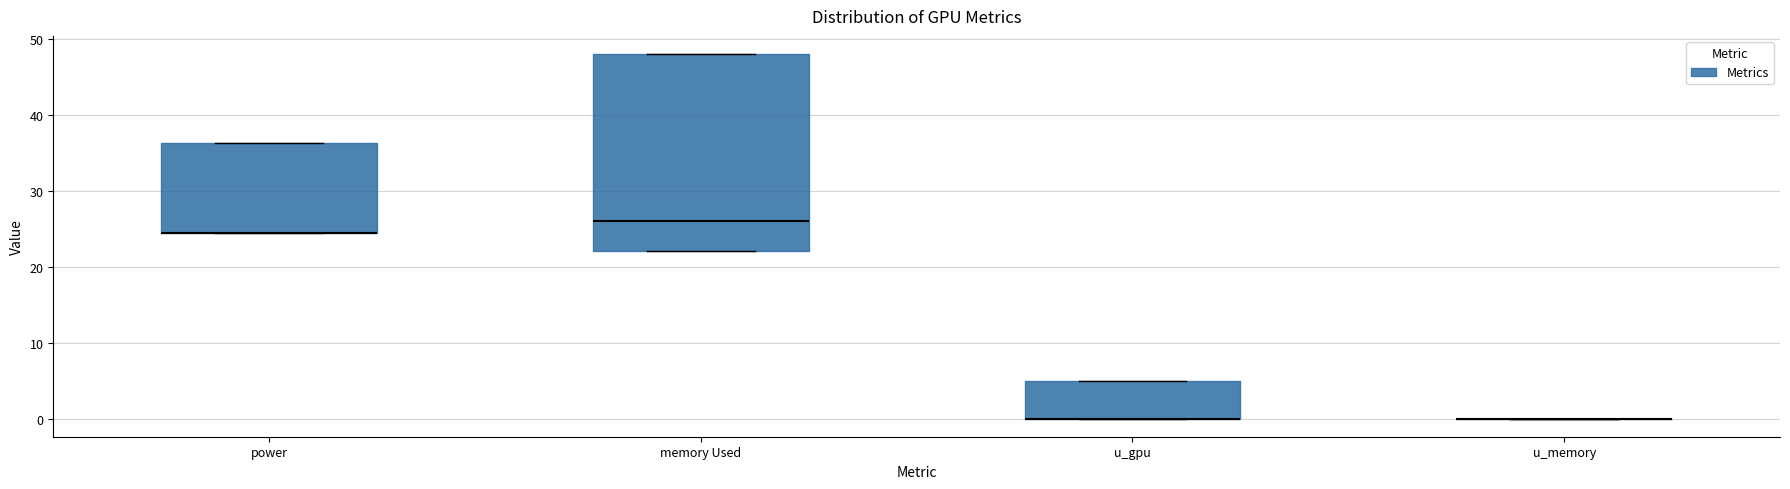

Where is the upper edge of the box for u_gpu on the y-axis? The values are not printed on the chart, so give them approximately, as read against the axis.

5